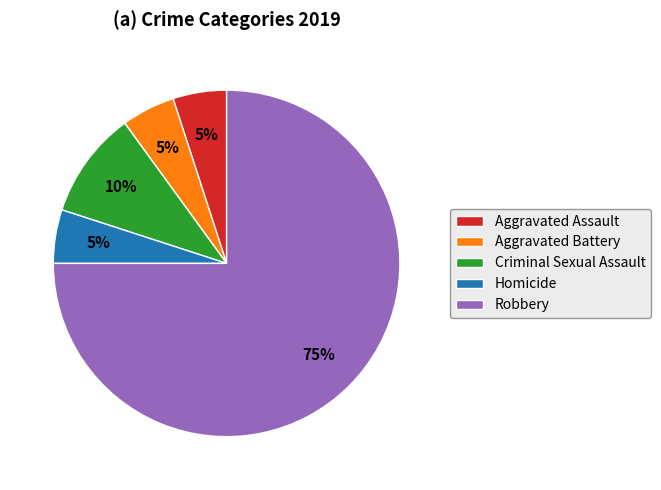

The Homicide slice represents 5% of the pie. True or false?

True